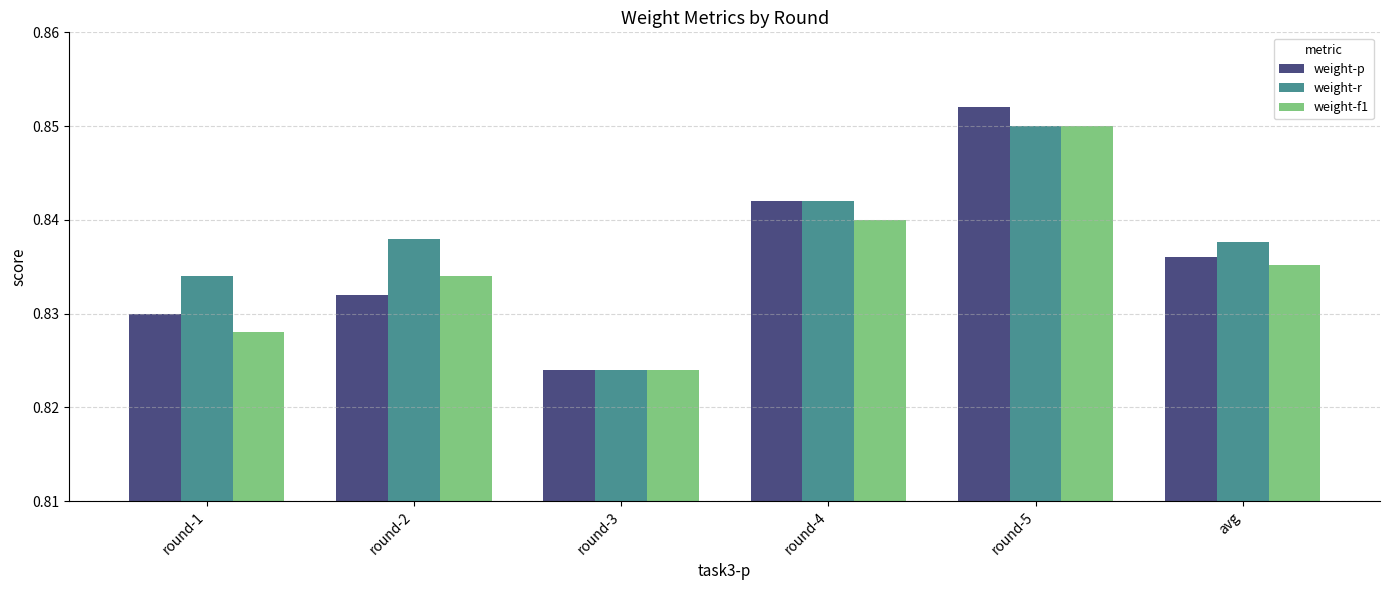

Does the chart contain any negative values?

No